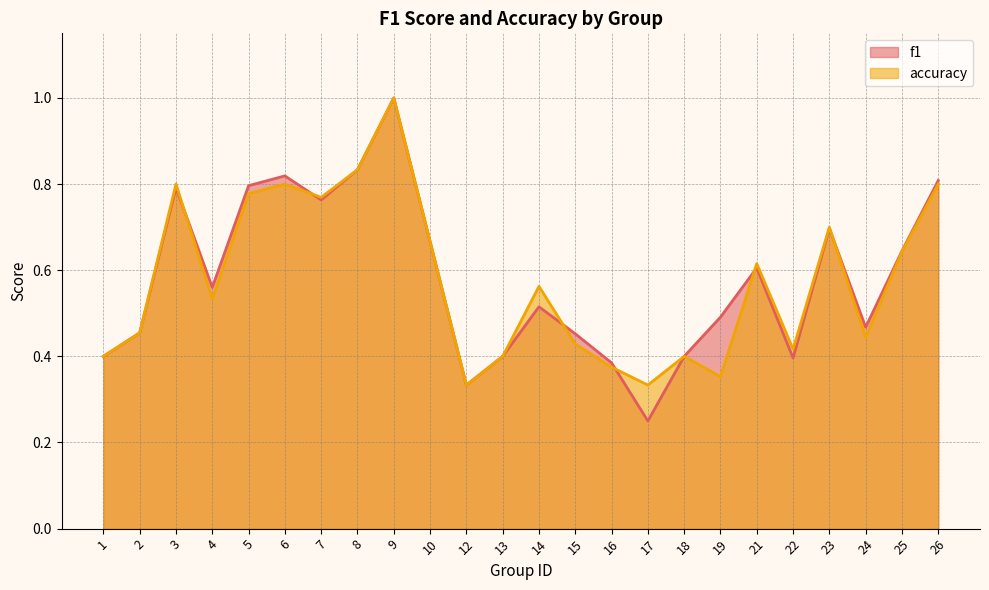

True or false: f1 has a value of 0.7 at 23.

True